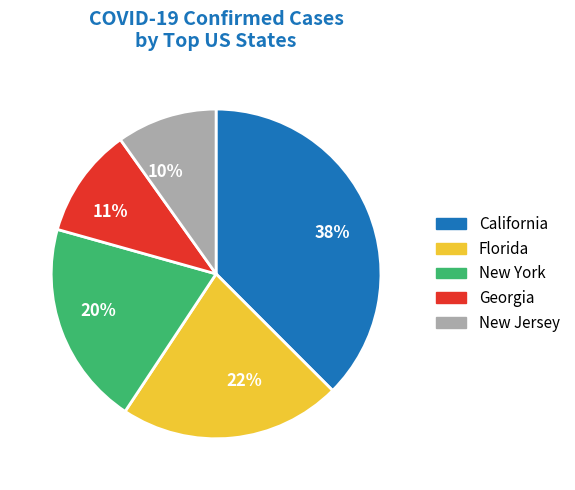

Count the number of slices in the pie.

5